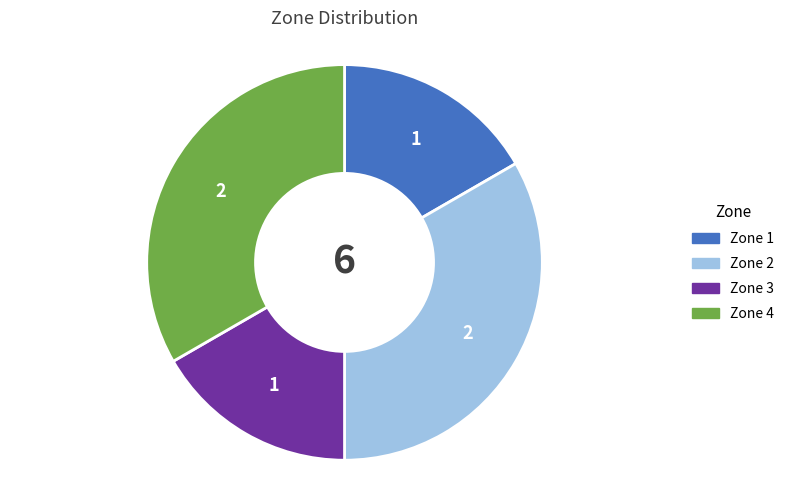

True or false: Zone 2 accounts for 40% of the total.

False